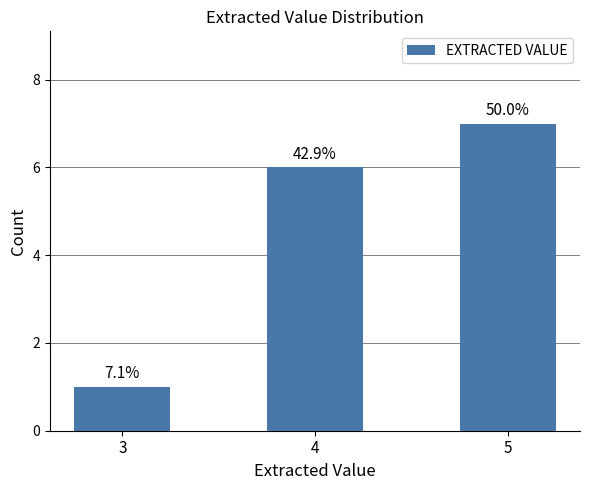

Count the values in the range 1 to 7.

3